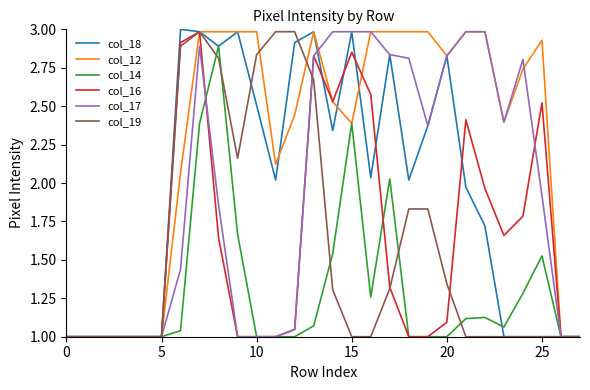

Which series has the largest total across all categories?

col_12